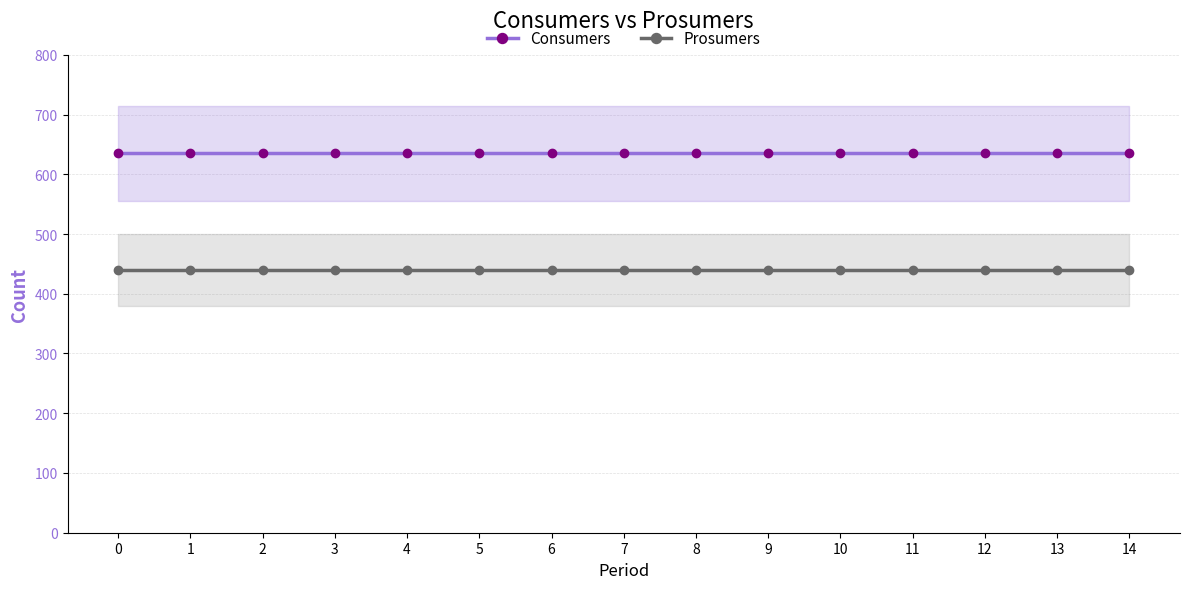

What is the minimum value for Prosumers?

440